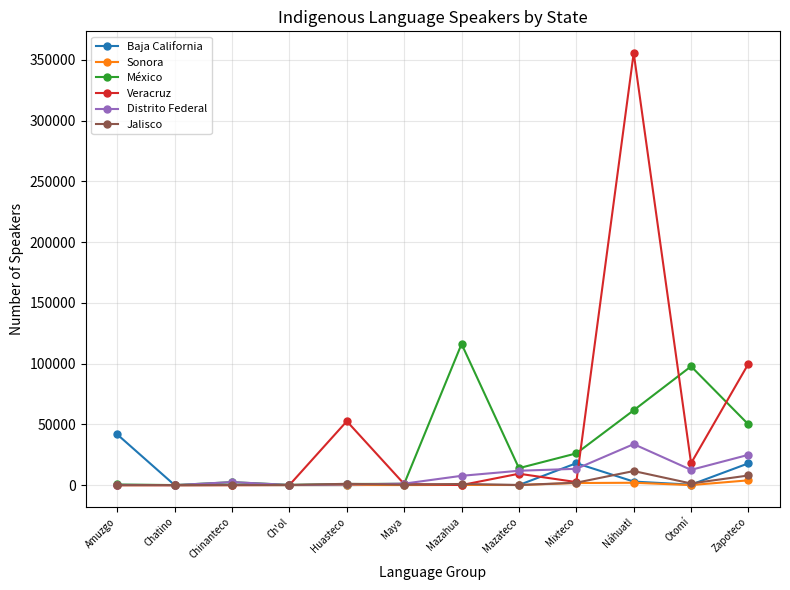

Where is México nearest to the value 58169?

Náhuatl